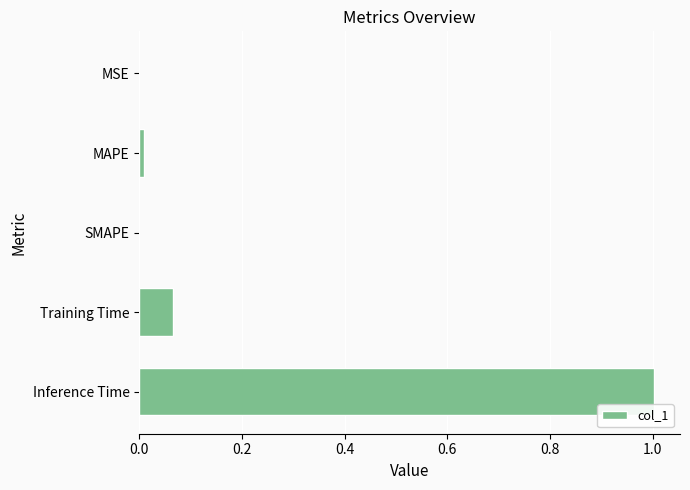

Which has a higher value, MSE or Training Time?

Training Time